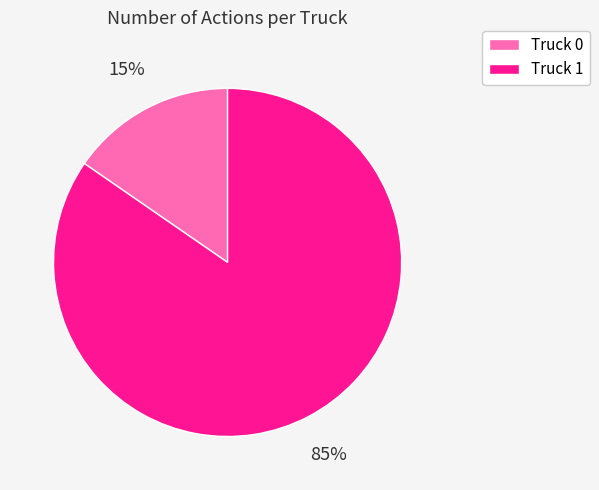

What percentage is the Truck 0 slice, to the nearest percent?

15%